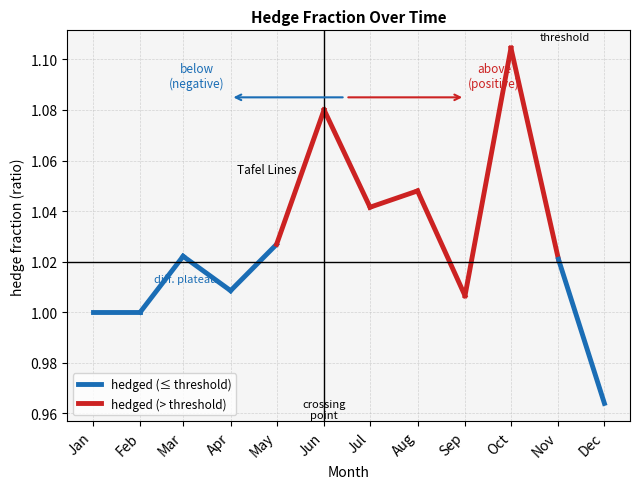

What is the average value of the hedged (> threshold) series?

1.1